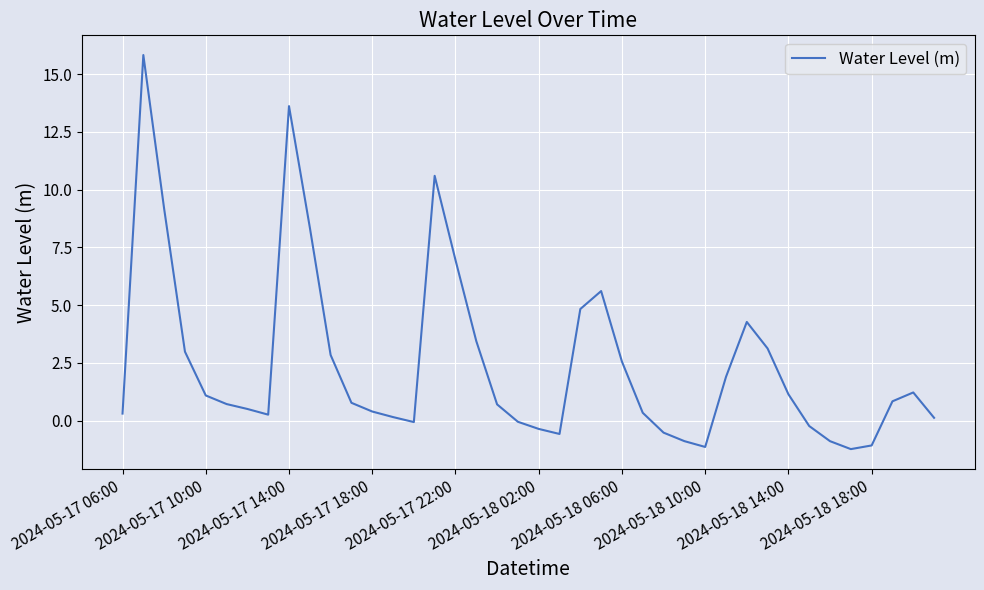

What is the greatest value displayed?

15.8